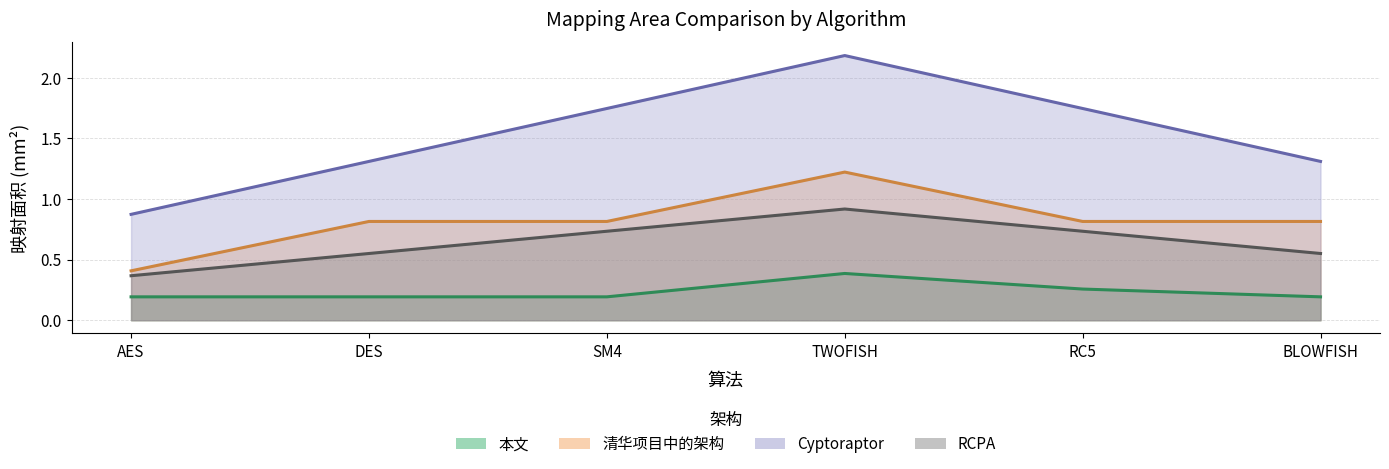

What is the highest value of the 本文_面积 series?

0.4